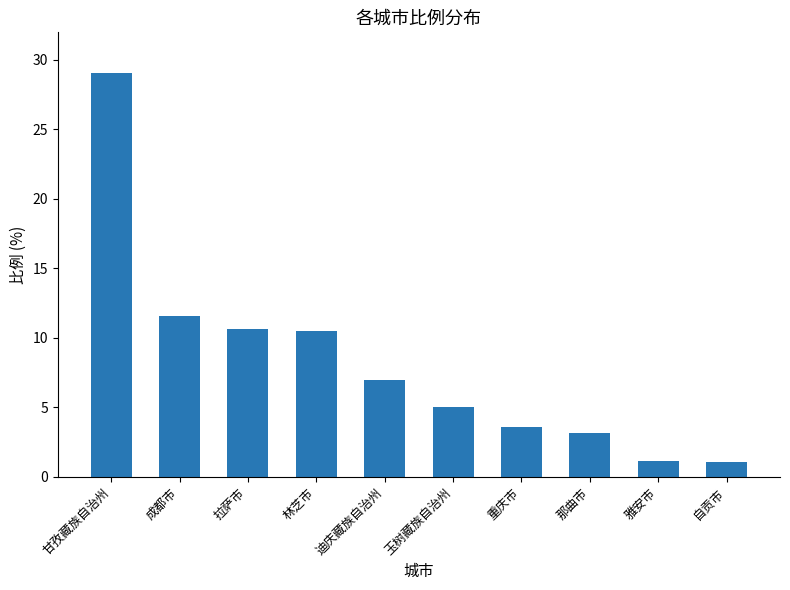

What is the maximum value shown in the chart?

29.1